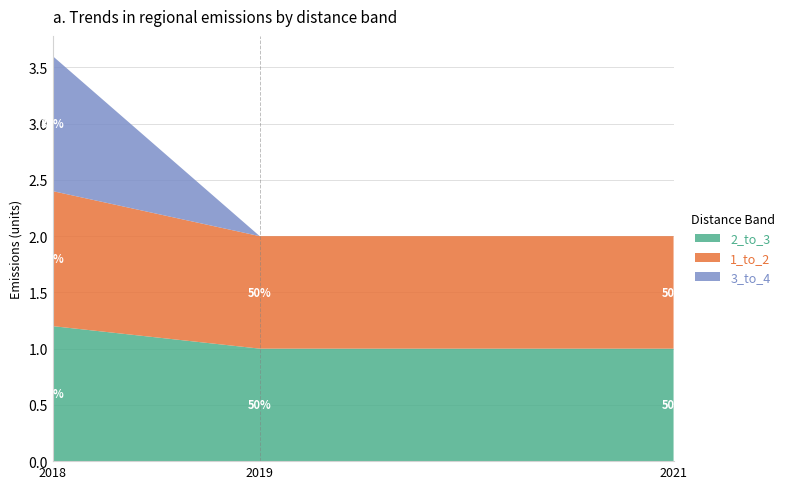

Reading left to right, transcribe all the data shown in this chart.

2_to_3: 1.2	1.0	1.0
1_to_2: 1.2	1.0	1.0
3_to_4: 1.2	0.0	0.0